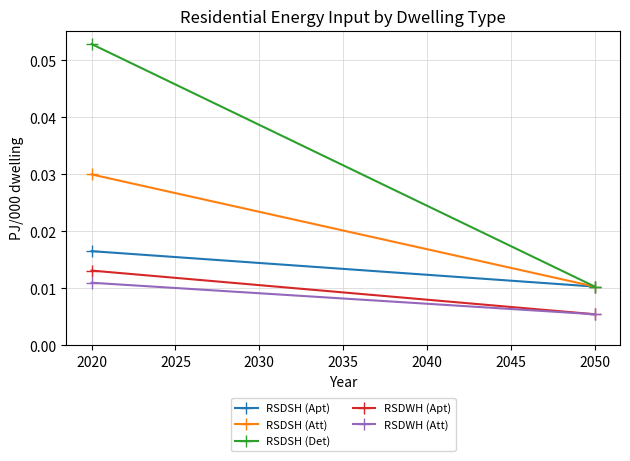

At how many categories does at least one series exceed 0?

2